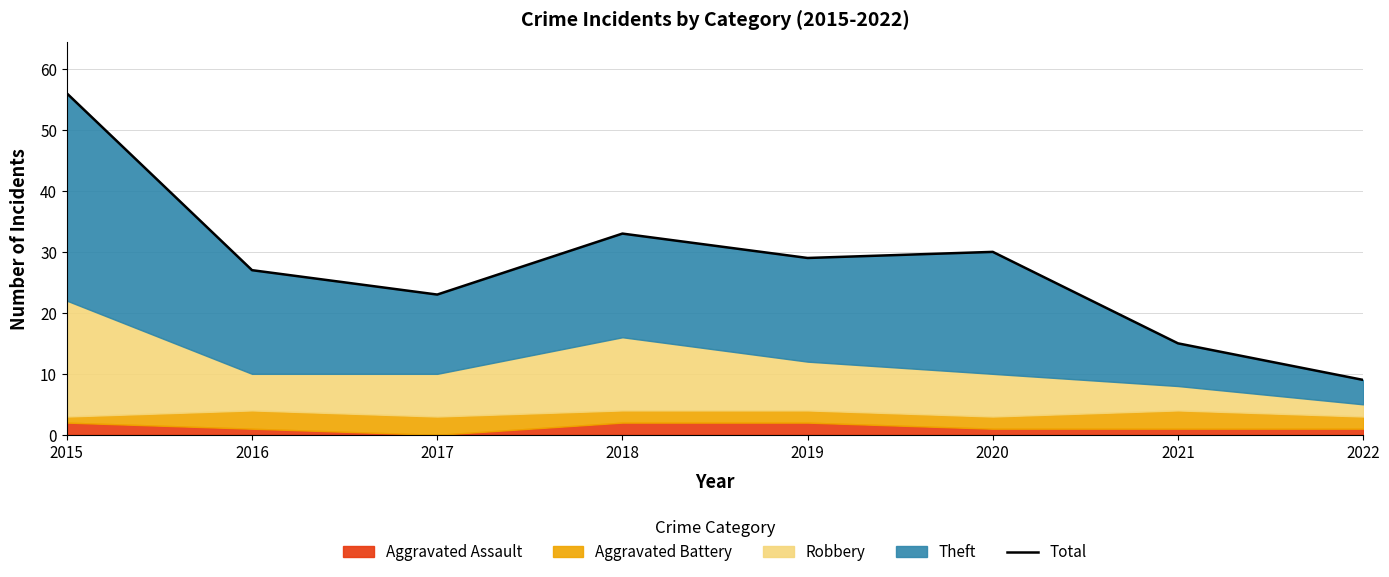

Reading right to left, what are all the values shown in this chart?

9	15	30	29	33	23	27	56